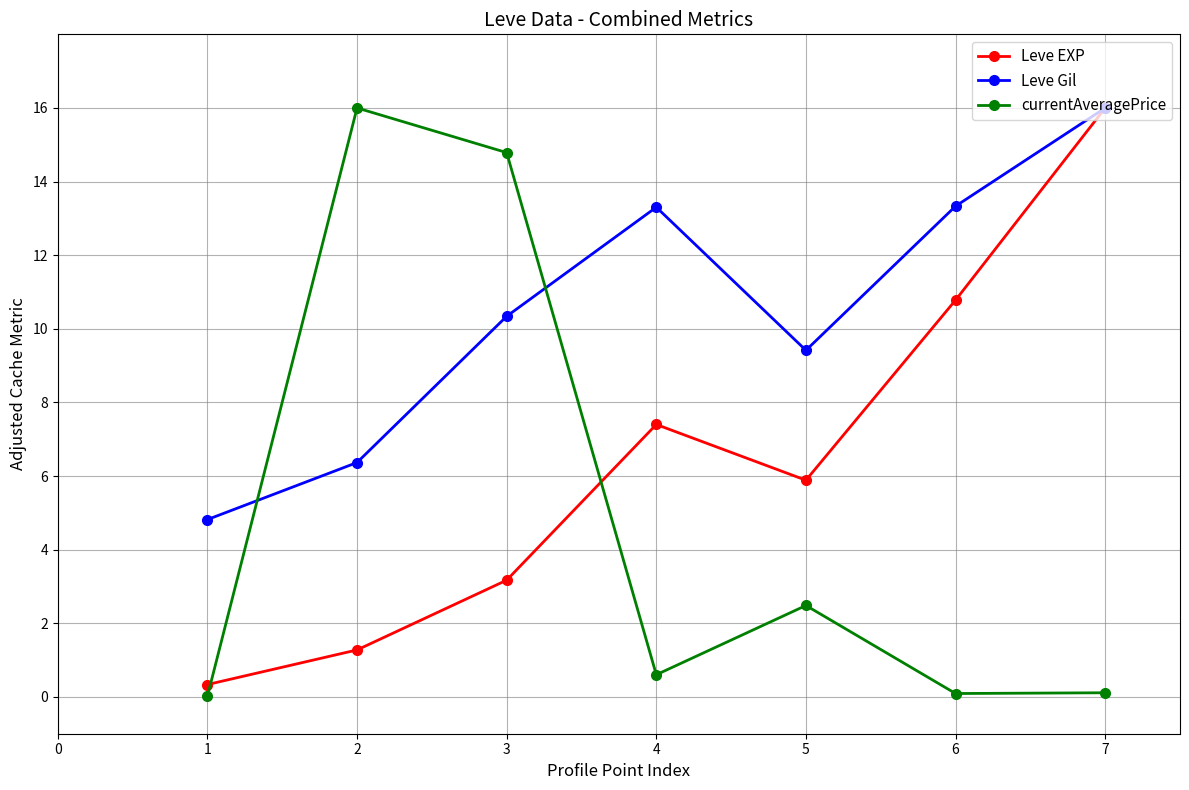

Where do Leve EXP and currentAveragePrice first cross each other?

1 and 2